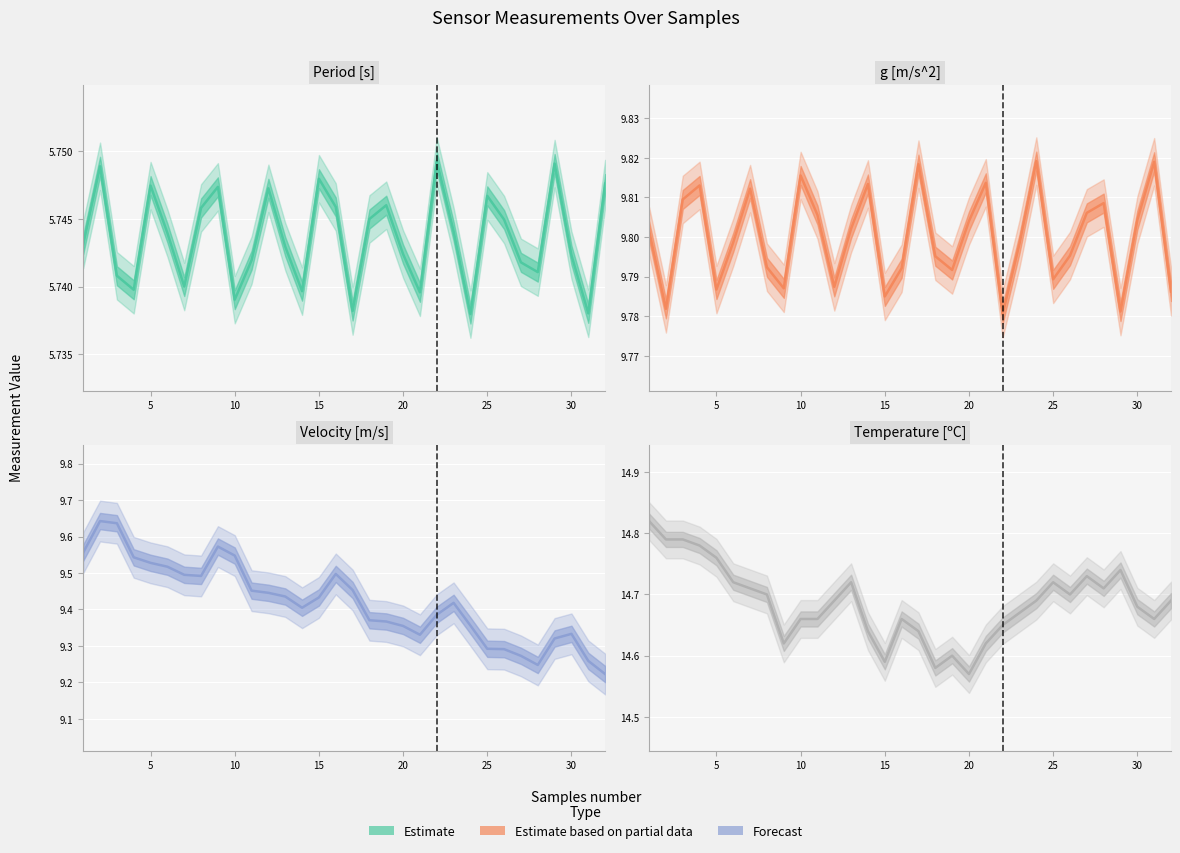

Reading left to right, extract all data points from this chart.

Period [s]: 5.7	5.7	5.7	5.7	5.7	5.7	5.7	5.7	5.7	5.7	5.7	5.7	5.7	5.7	5.7	5.7	5.7	5.7	5.7	5.7	5.7	5.7	5.7	5.7	5.7	5.7	5.7	5.7	5.7	5.7	5.7	5.7
g [m/s^2]: 9.8	9.8	9.8	9.8	9.8	9.8	9.8	9.8	9.8	9.8	9.8	9.8	9.8	9.8	9.8	9.8	9.8	9.8	9.8	9.8	9.8	9.8	9.8	9.8	9.8	9.8	9.8	9.8	9.8	9.8	9.8	9.8
Velocity [m/s]: 9.6	9.6	9.6	9.5	9.5	9.5	9.5	9.5	9.6	9.5	9.5	9.4	9.4	9.4	9.4	9.5	9.5	9.4	9.4	9.4	9.3	9.4	9.4	9.4	9.3	9.3	9.3	9.2	9.3	9.3	9.3	9.2
Temperature [ºC]: 14.8	14.8	14.8	14.8	14.8	14.7	14.7	14.7	14.6	14.7	14.7	14.7	14.7	14.6	14.6	14.7	14.6	14.6	14.6	14.6	14.6	14.7	14.7	14.7	14.7	14.7	14.7	14.7	14.7	14.7	14.7	14.7